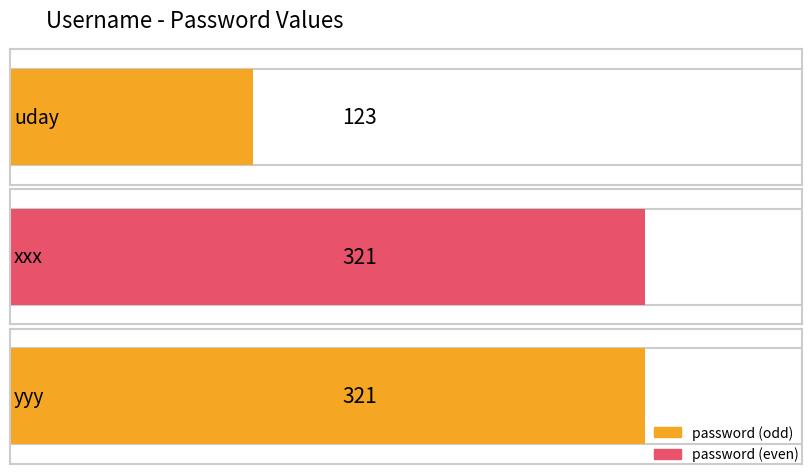

Reading left to right, extract all data points from this chart.

uday=123	xxx=321	yyy=321